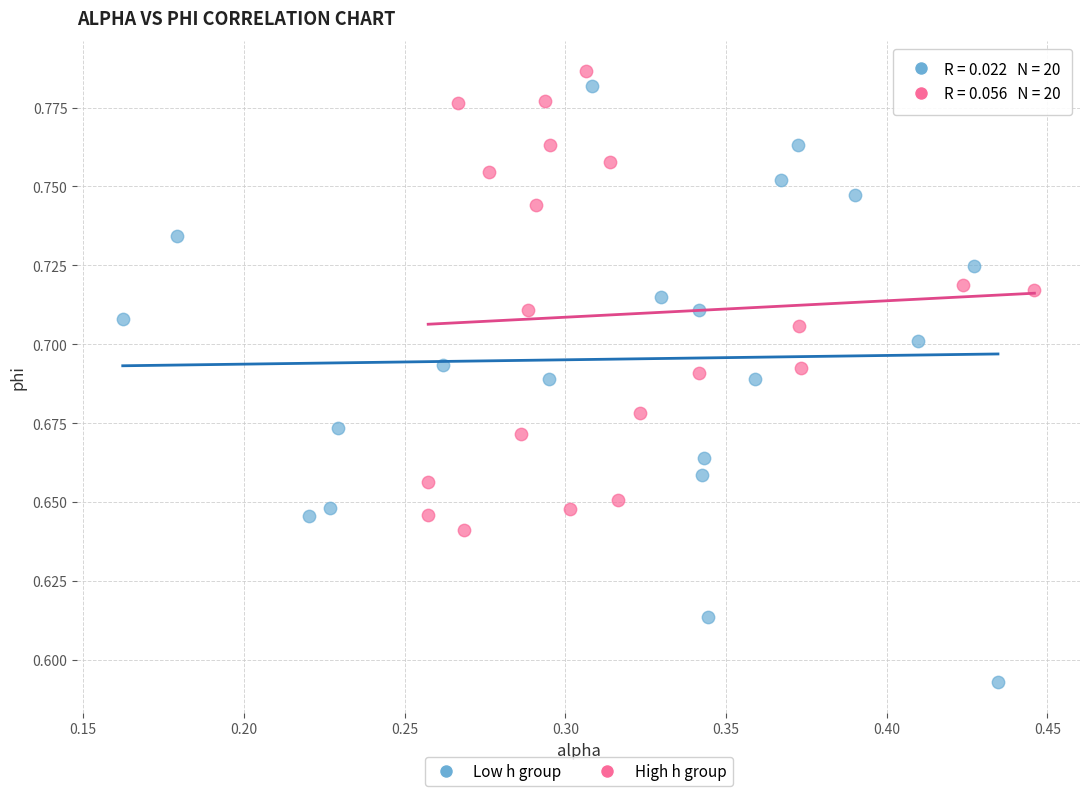

Which series contains the lowest Y value?

Low h group